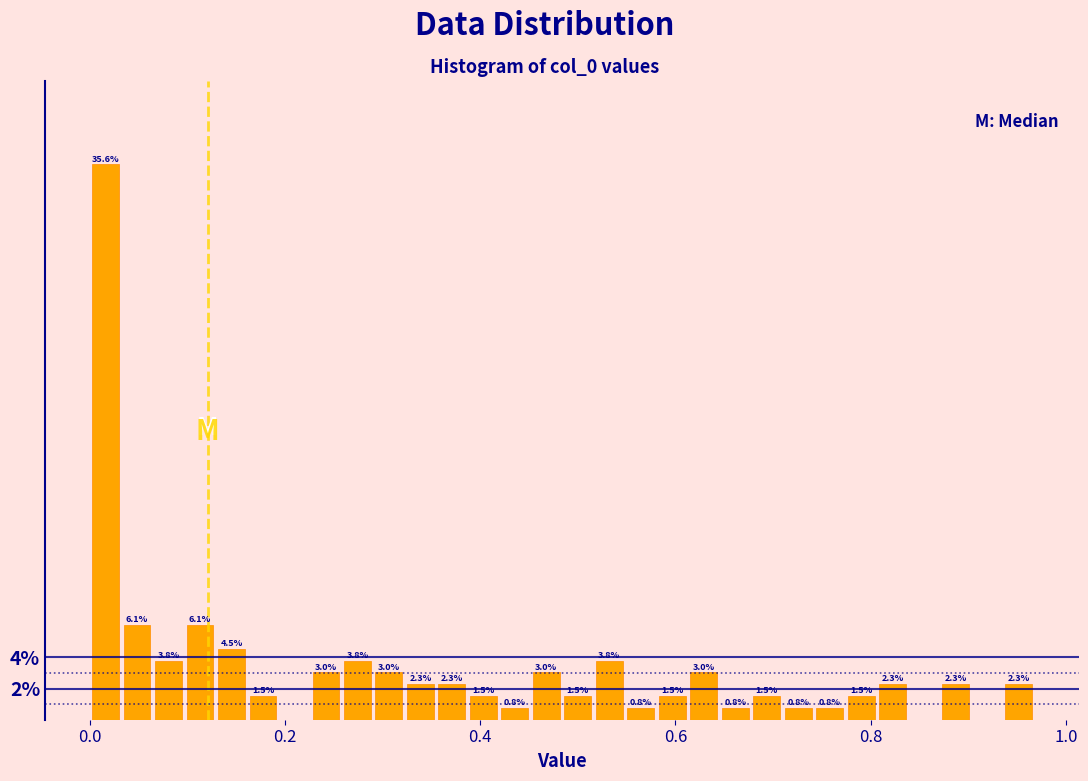

Read against the x-axis, roughly where is the centre of the tallest bar?

0.02